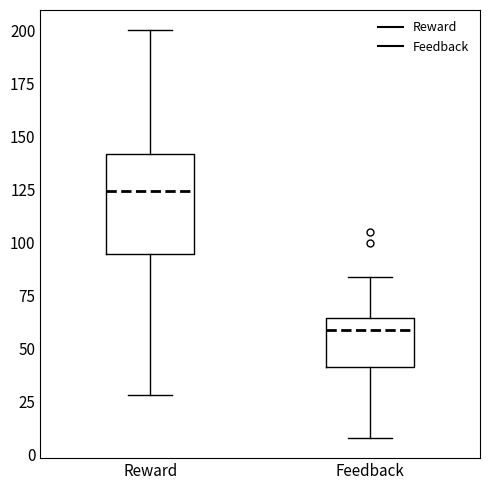

Which box is the tallest, from its lower edge to its upper edge?

Reward